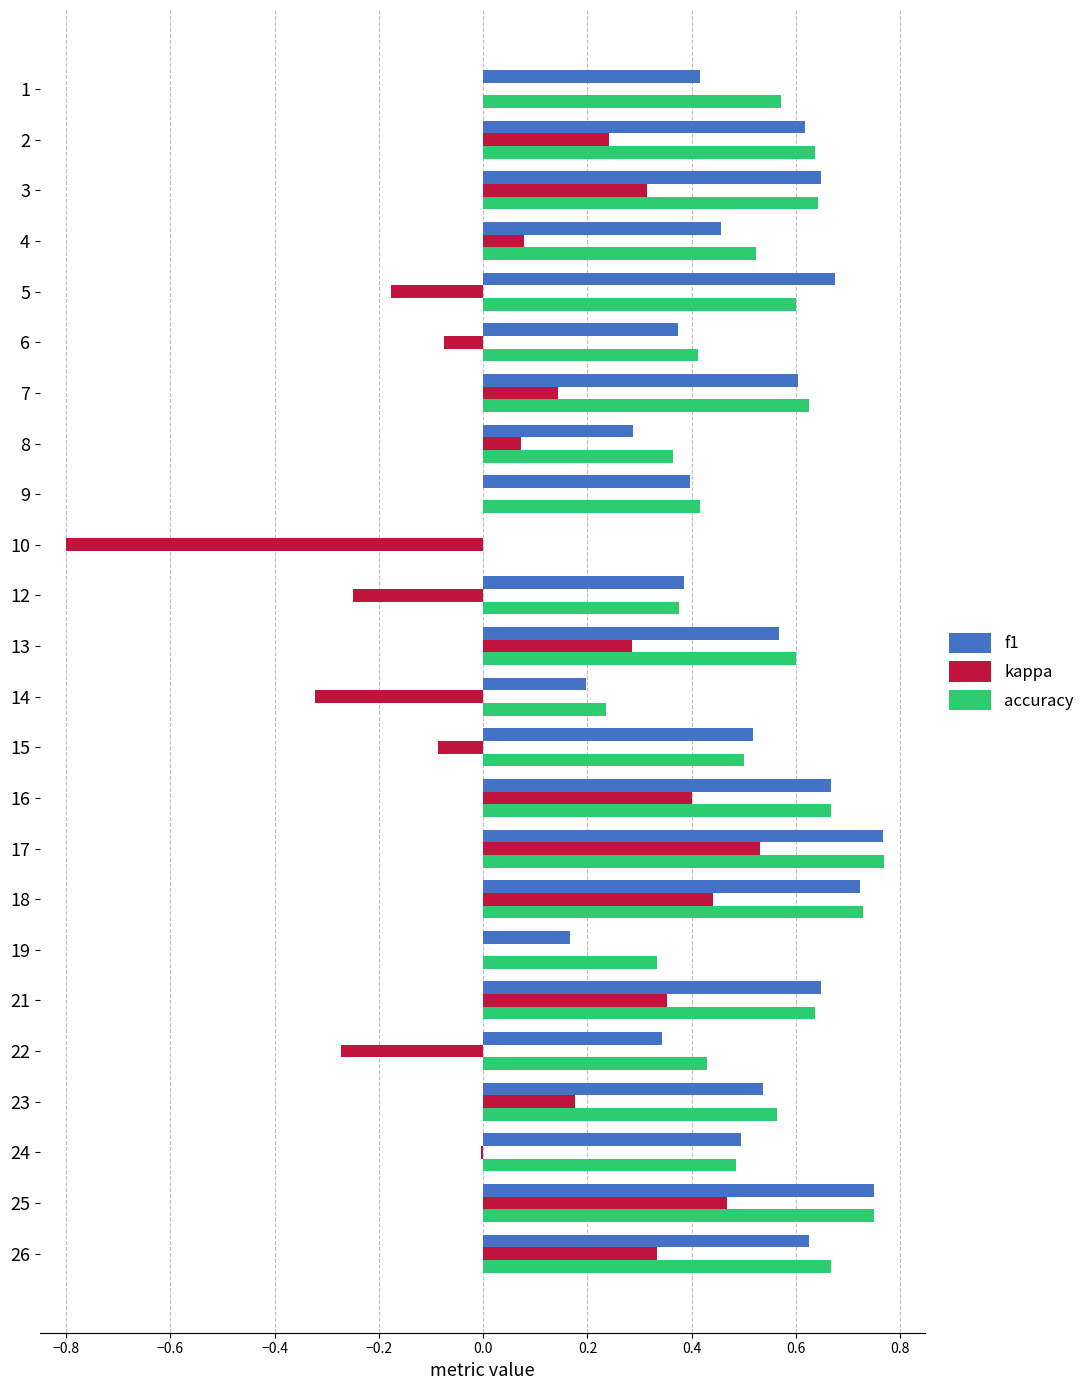

Which series changed the most between 17 and 19?

f1